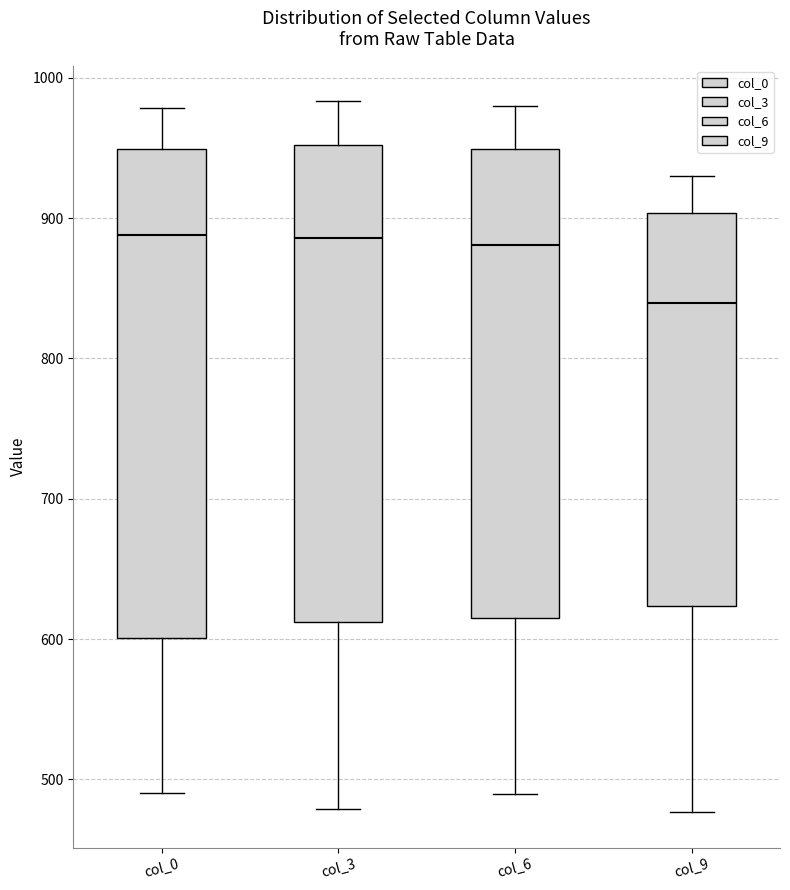

Where does the upper whisker of the box for col_0 end on the y-axis? The values are not printed on the chart, so give them approximately, as read against the axis.

980